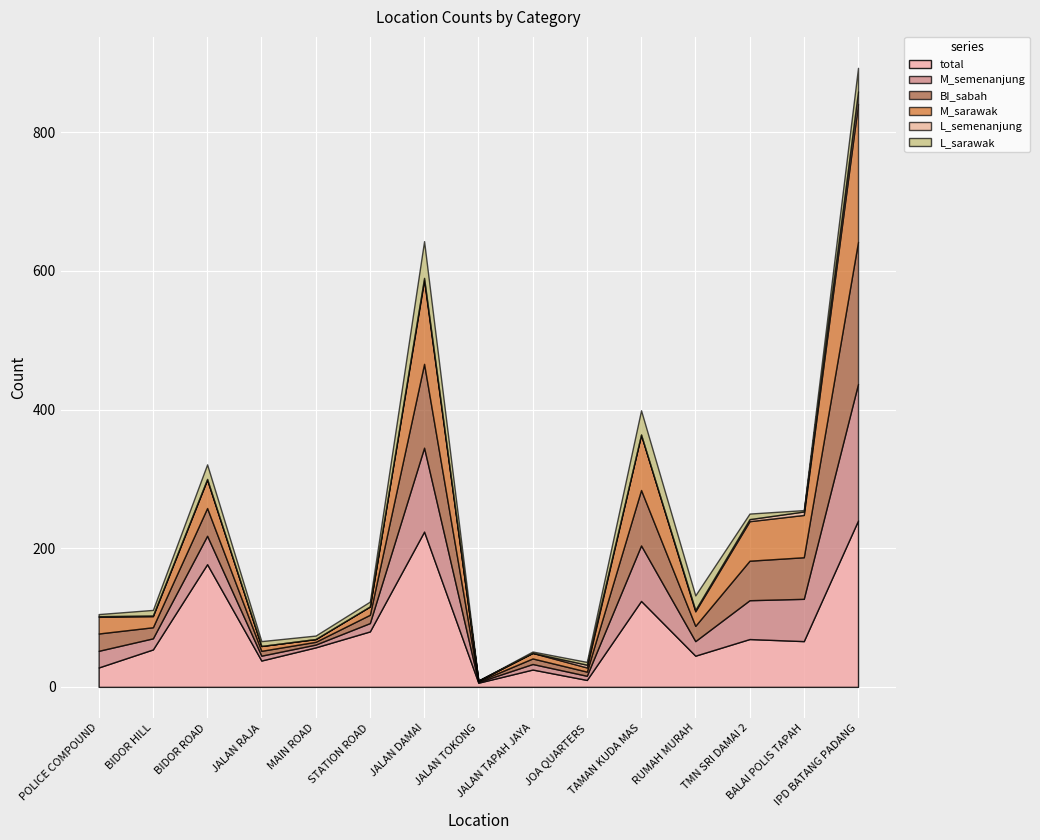

Where do M_semenanjung and L_sarawak first cross each other?

MAIN ROAD and STATION ROAD